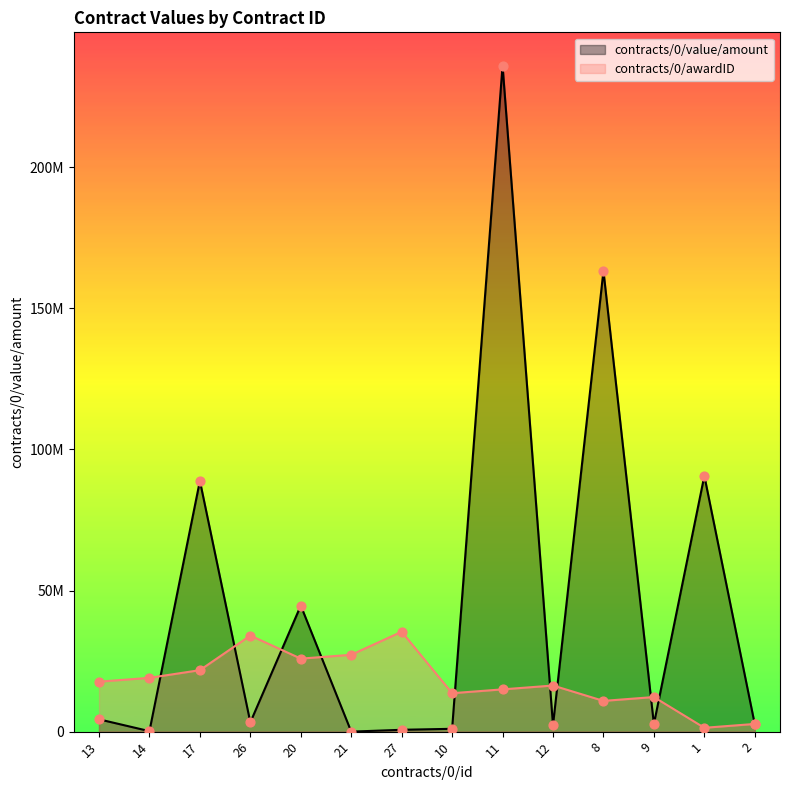

At which category is the sum across all series the highest?

11